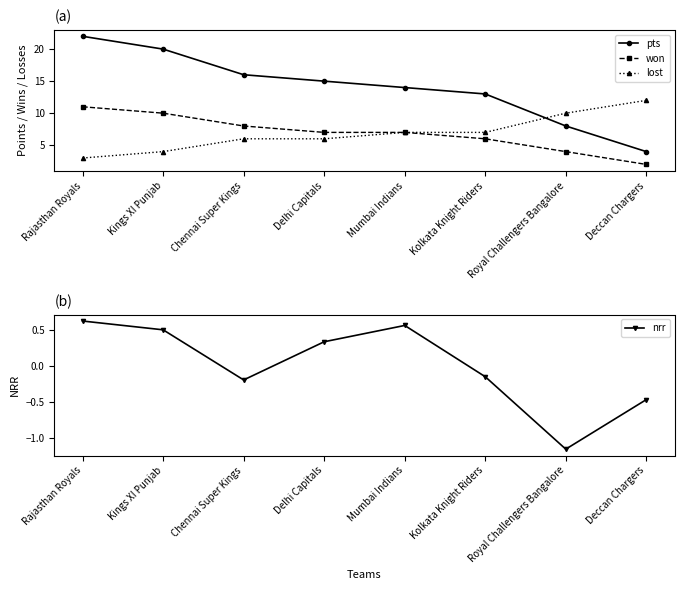

How many values in the won series exceed 7?

3